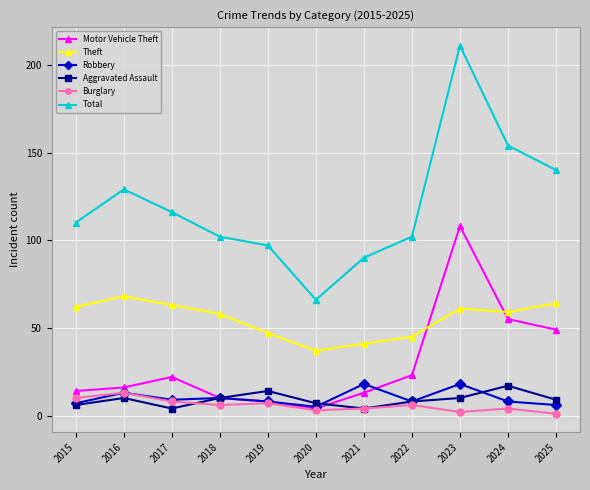

Where is the first local maximum for Theft?

2016